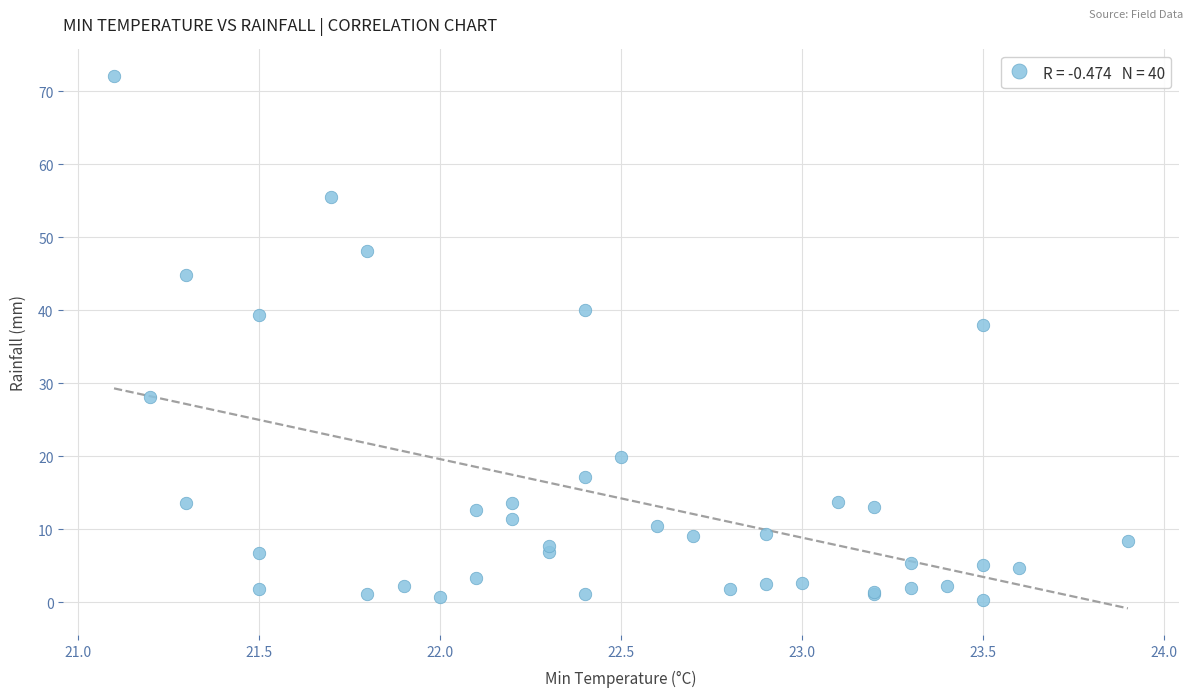

What Y value in the scatter plot is closest to 36?

38.0